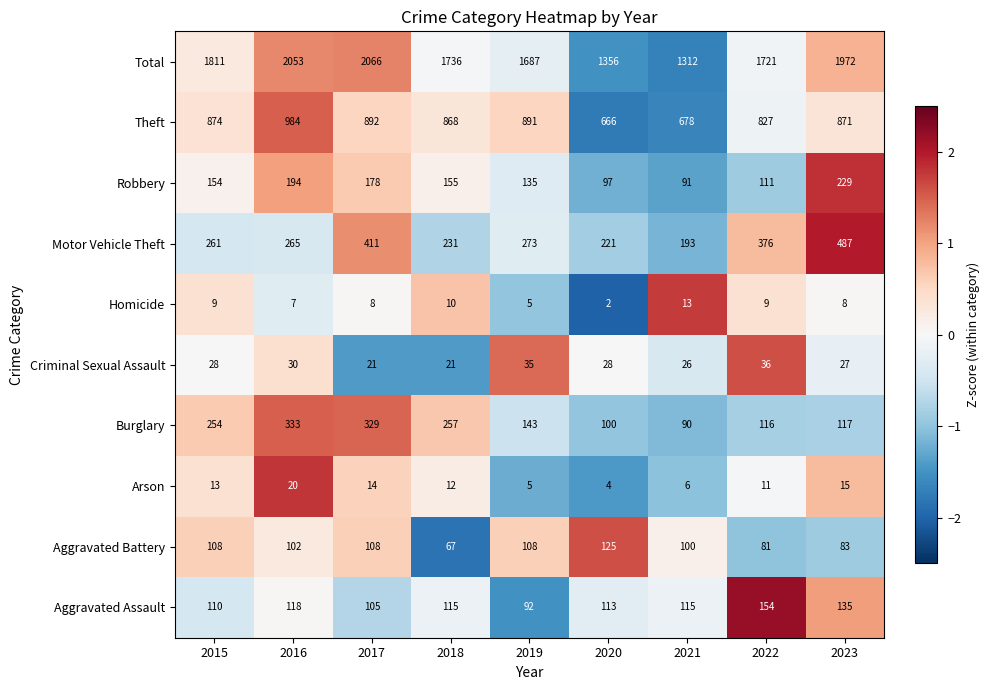

What is the difference between the second highest and second lowest values in the Criminal Sexual Assault series?

14